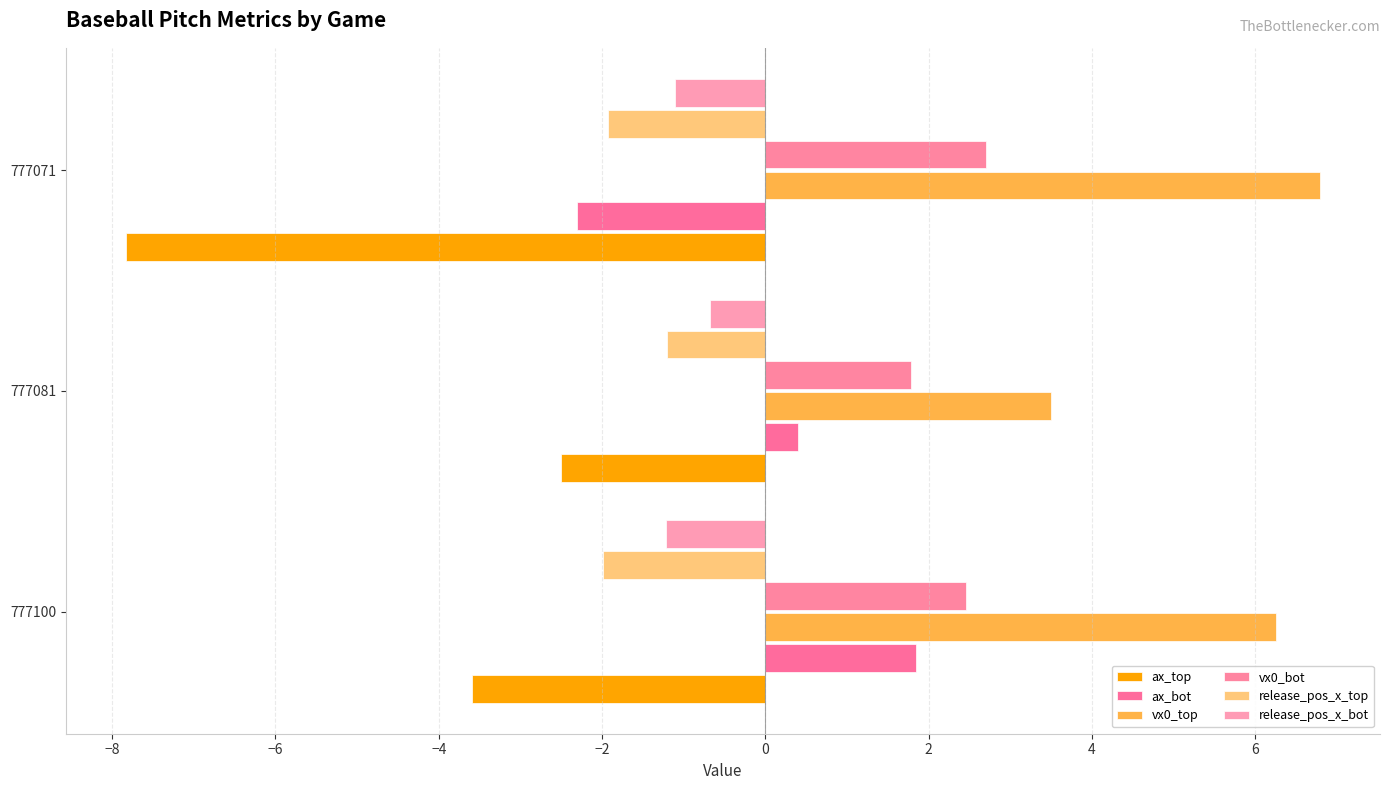

What is the difference between the maximum and minimum values in the release_pos_x_bot series?

0.5